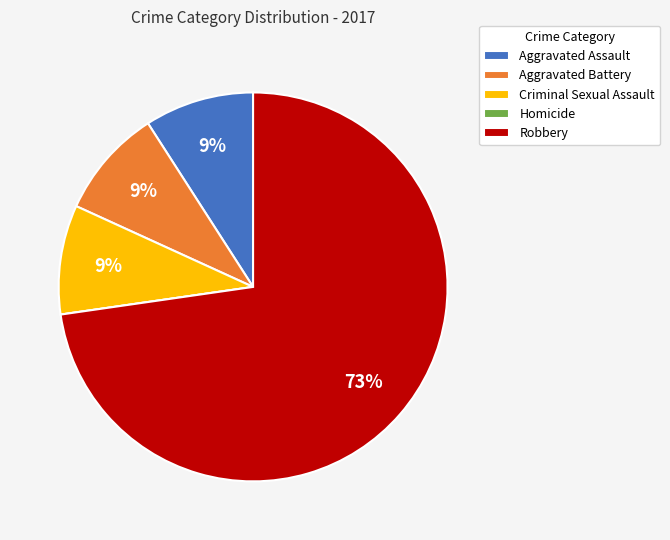

What is the largest slice in the pie chart?

Robbery